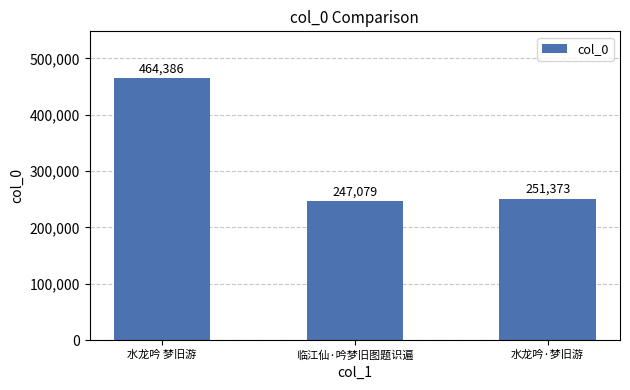

The chart shows a value of 125224 at 水龙吟·梦旧游. True or false?

False